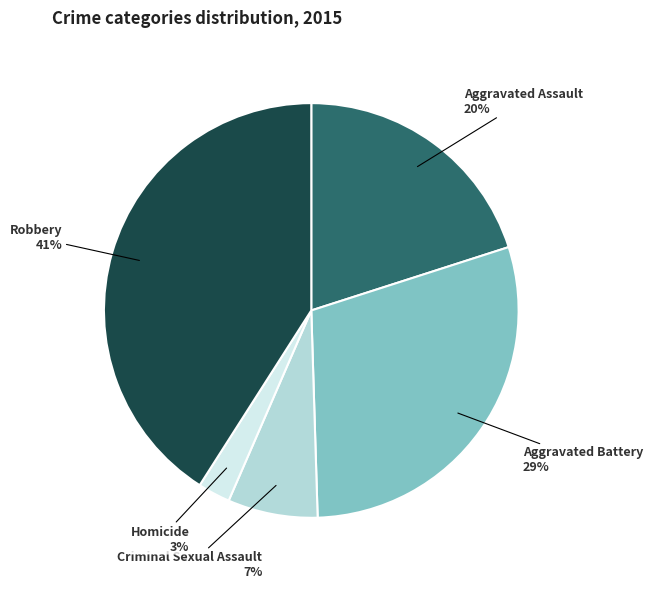

How many segments does this pie chart have?

5